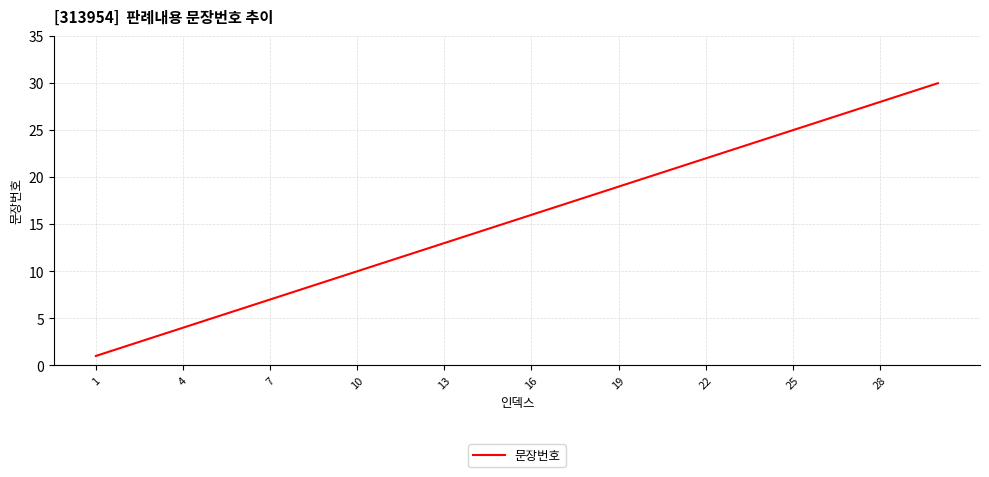

Is this an area chart (filled region under the line)?

No